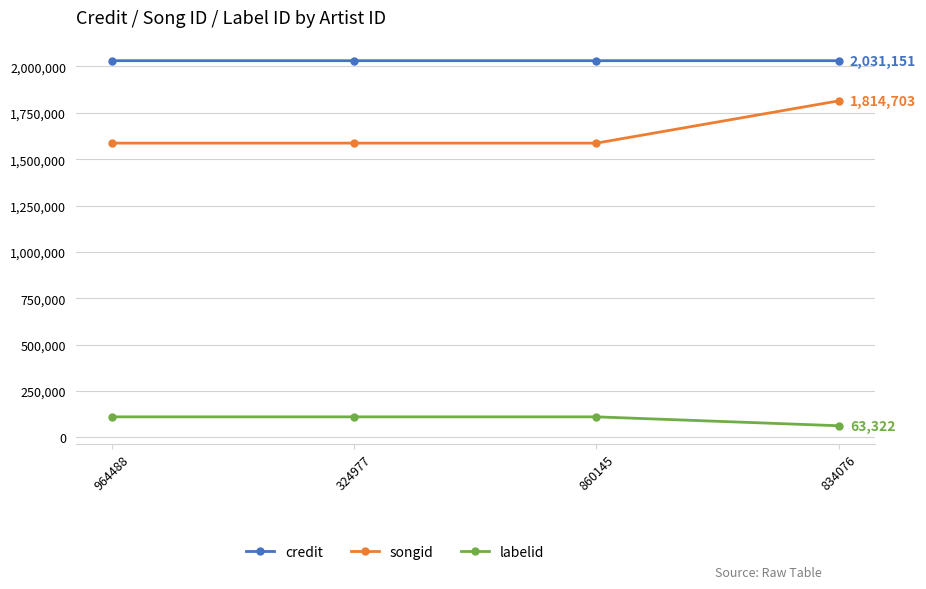

What are all the series names shown in the legend?

credit, songid, labelid